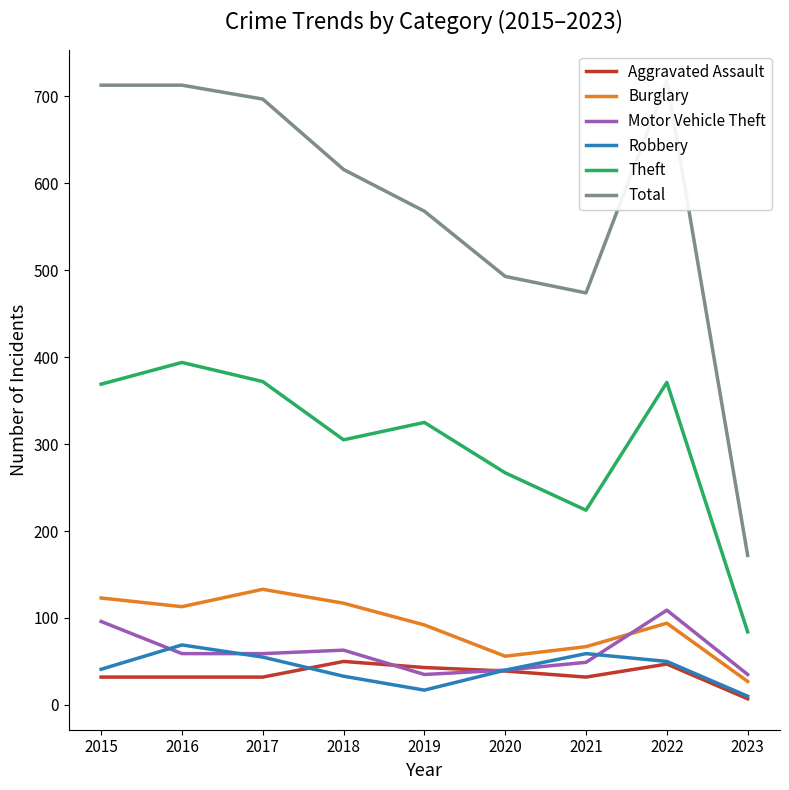

True or false: Burglary and Aggravated Assault cross at least once.

False